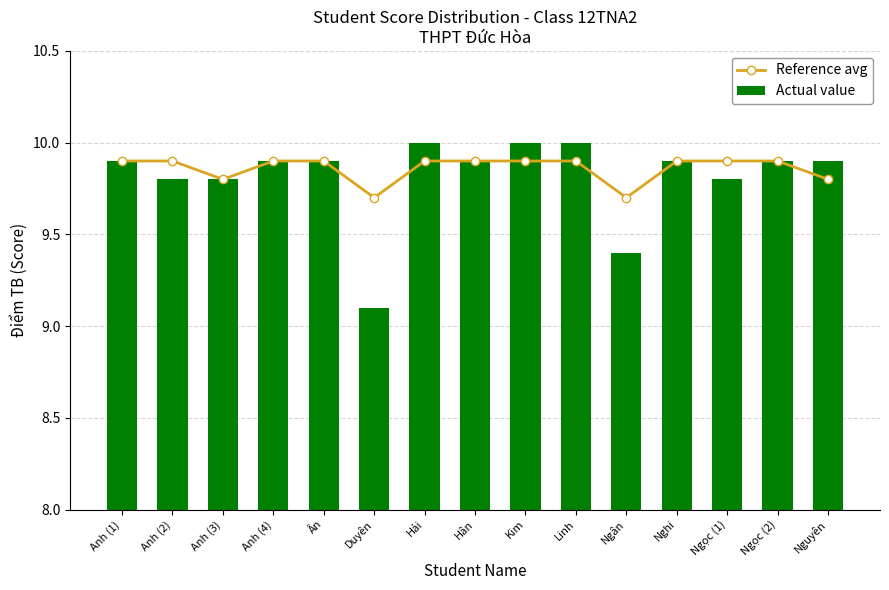

What is the label of the 9th bar from the right?

Hải